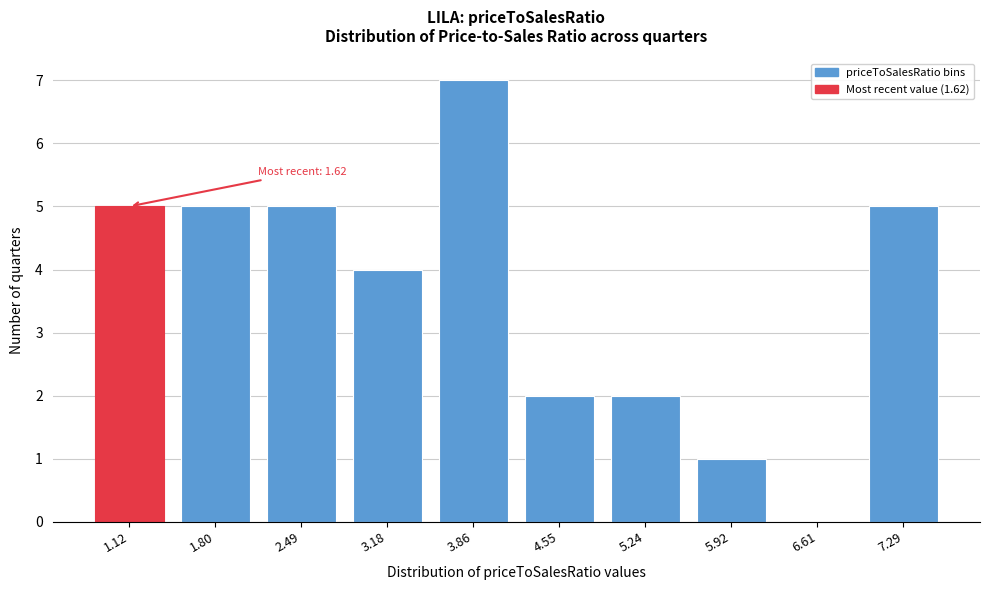

Reading left to right, extract all data points from this chart.

1.12=5	1.80=5	2.49=5	3.18=4	3.86=7	4.55=2	5.24=2	5.92=1	6.61=0	7.29=5